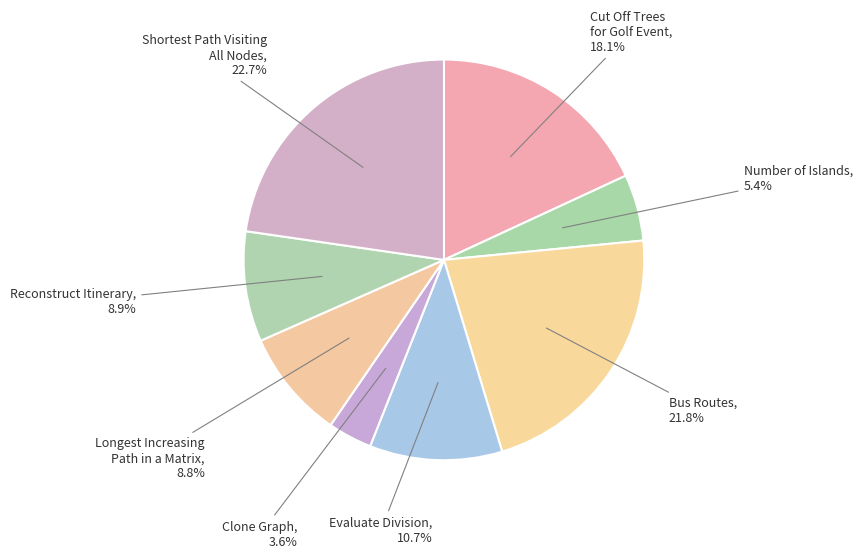

What is the smallest slice in the pie chart?

Clone Graph